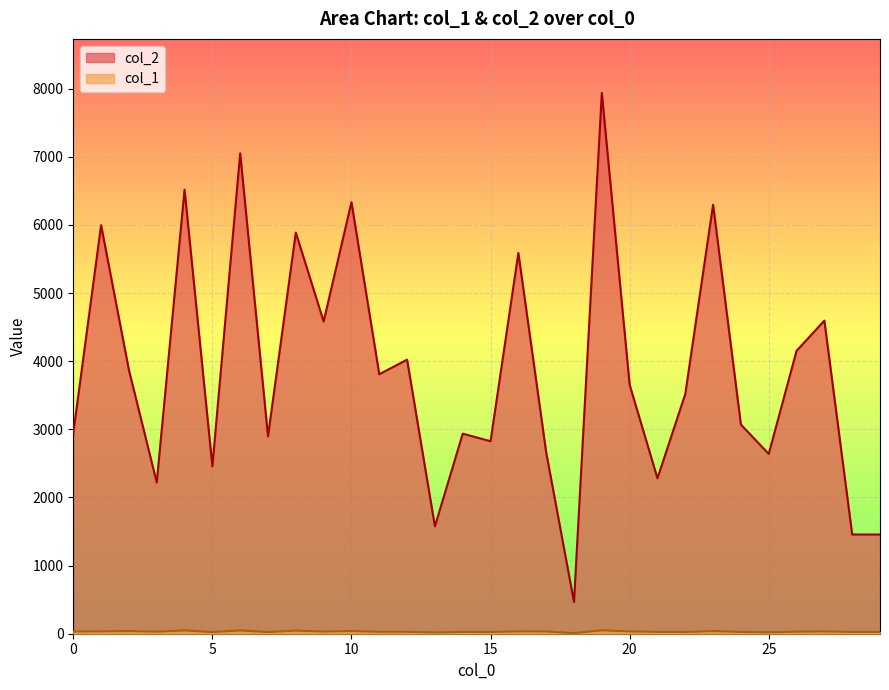

Is the value of col_1 at 19 greater than the value of col_2 at 15?

No